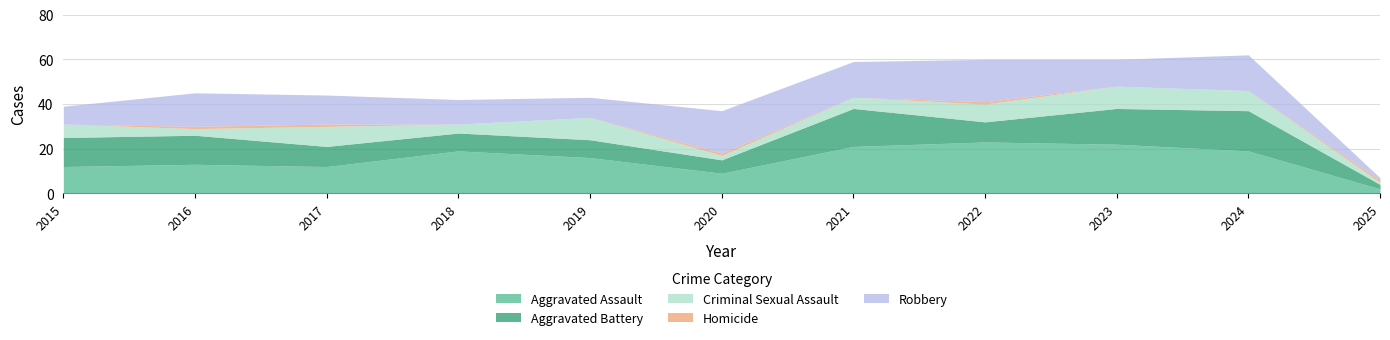

Reading right to left, transcribe all the data shown in this chart.

Aggravated Assault: 2025=2	2024=19	2023=22	2022=23	2021=21	2020=9	2019=16	2018=19	2017=12	2016=13	2015=12
Aggravated Battery: 2025=2	2024=18	2023=16	2022=9	2021=17	2020=6	2019=8	2018=8	2017=9	2016=13	2015=13
Criminal Sexual Assault: 2025=1	2024=9	2023=10	2022=8	2021=5	2020=2	2019=10	2018=4	2017=9	2016=3	2015=6
Homicide: 2025=1	2024=0	2023=0	2022=1	2021=0	2020=1	2019=0	2018=0	2017=1	2016=1	2015=0
Robbery: 2025=1	2024=16	2023=12	2022=19	2021=16	2020=19	2019=9	2018=11	2017=13	2016=15	2015=8